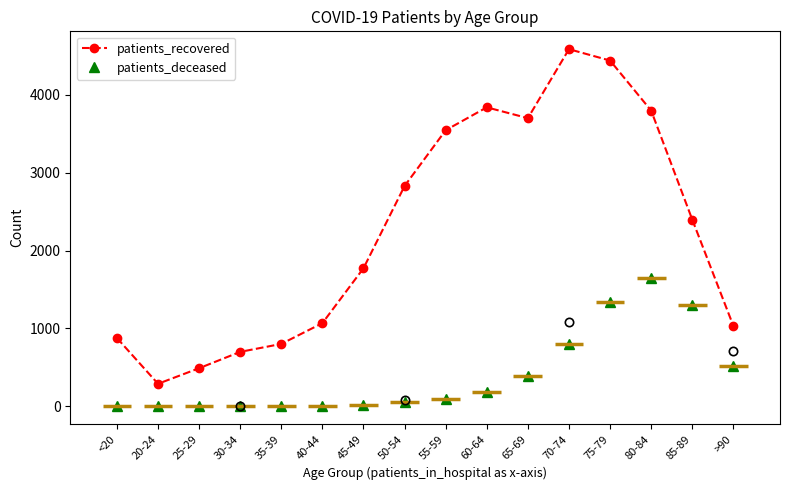

What is the difference between the maximum and minimum values in the patients_deceased series?

1643